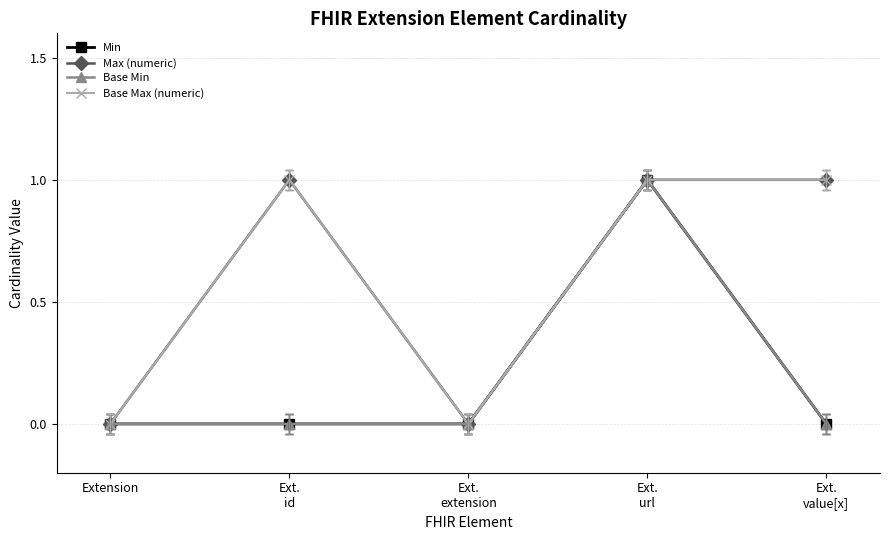

What is the label of the 3rd point from the left?

Ext.
extension